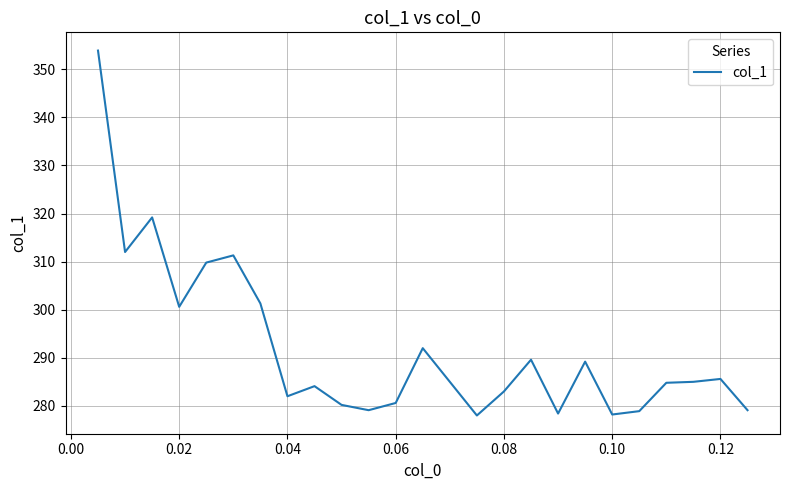

What is the difference between the maximum and minimum values?

75.9